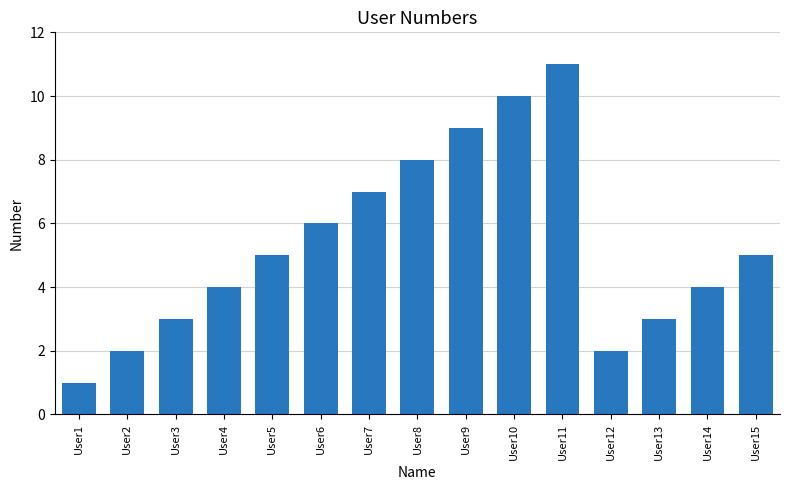

True or false: the data shows 15 at User11.

False